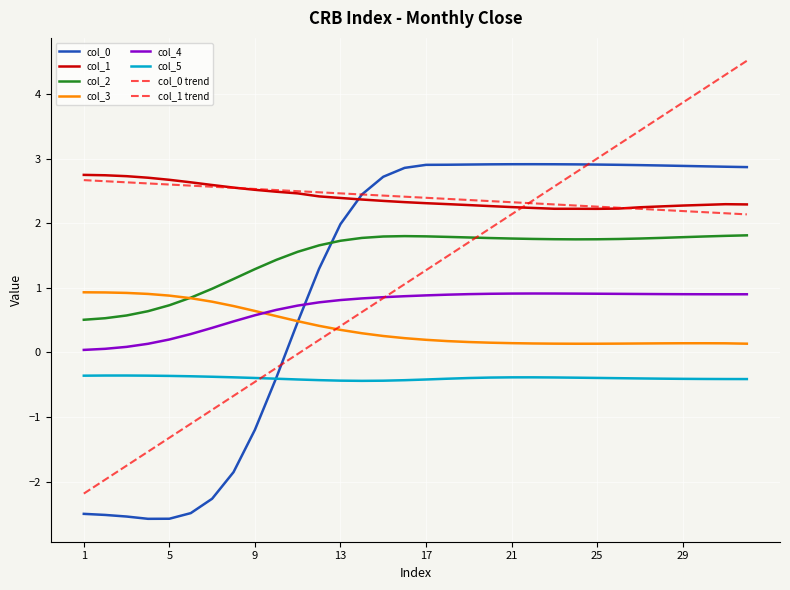

What is the value of the col_0 point at the 32nd from the left?

2.9